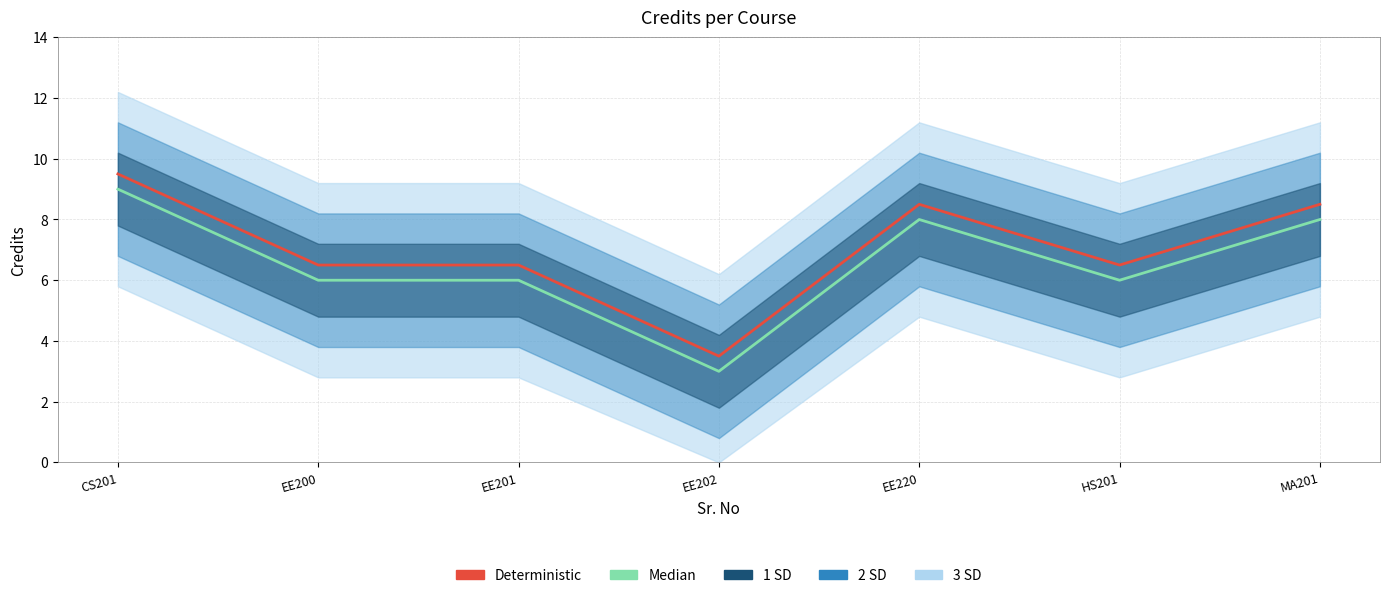

True or false: Deterministic has a value of 11.2 at EE200.

False